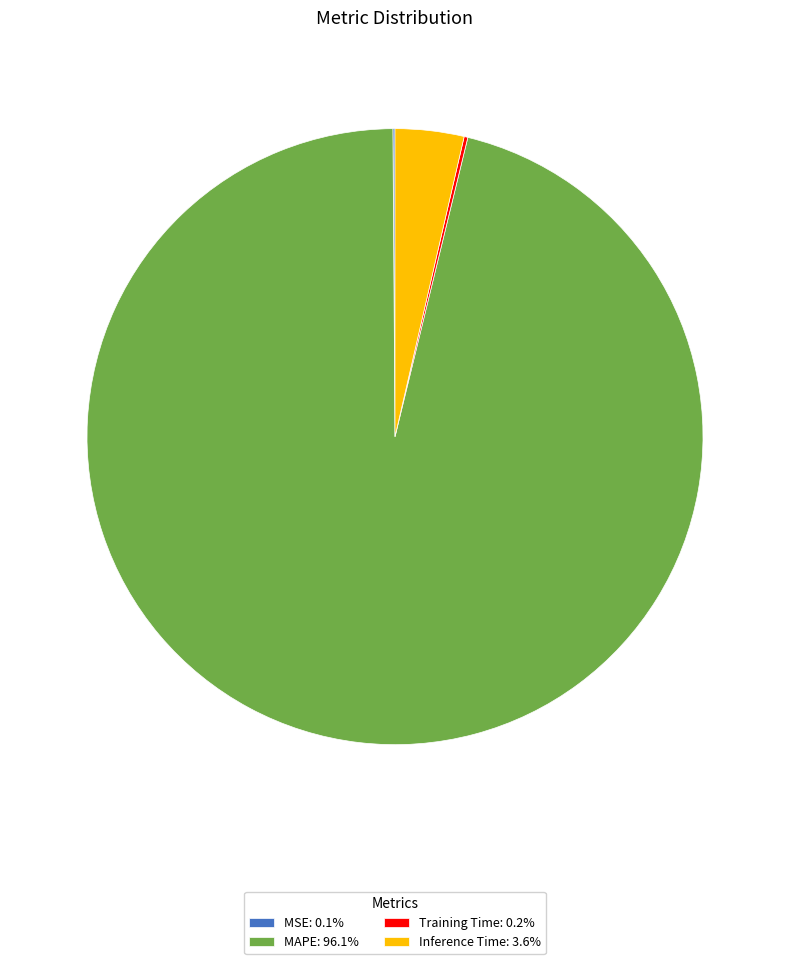

Is there any slice that represents more than half of the pie?

Yes